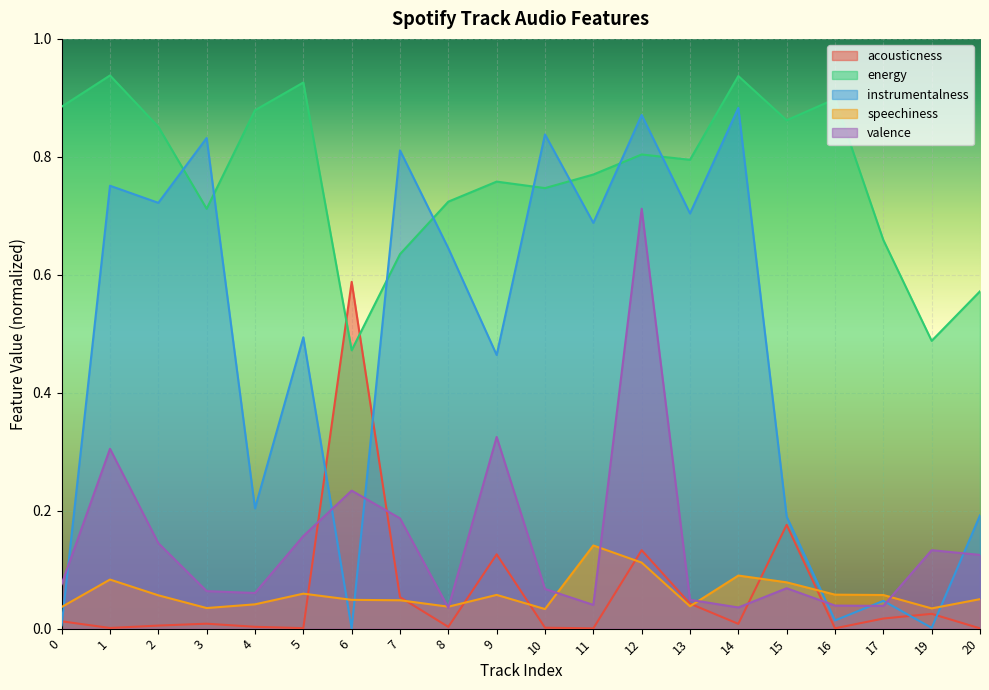

In instrumentalness, how many points are higher than both neighbors (excluding endpoints)?

8